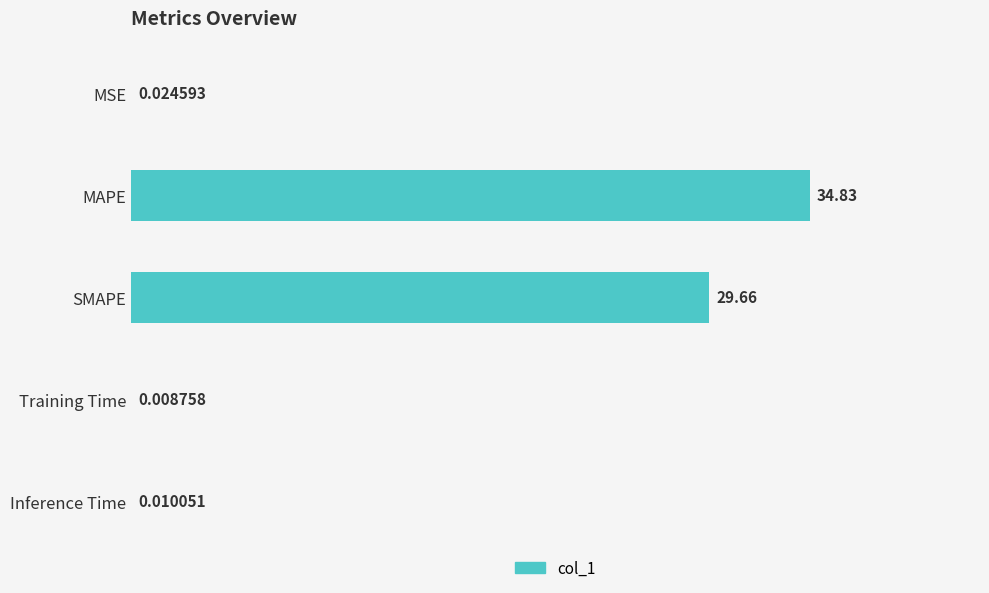

Which category has the highest value across all series?

MAPE